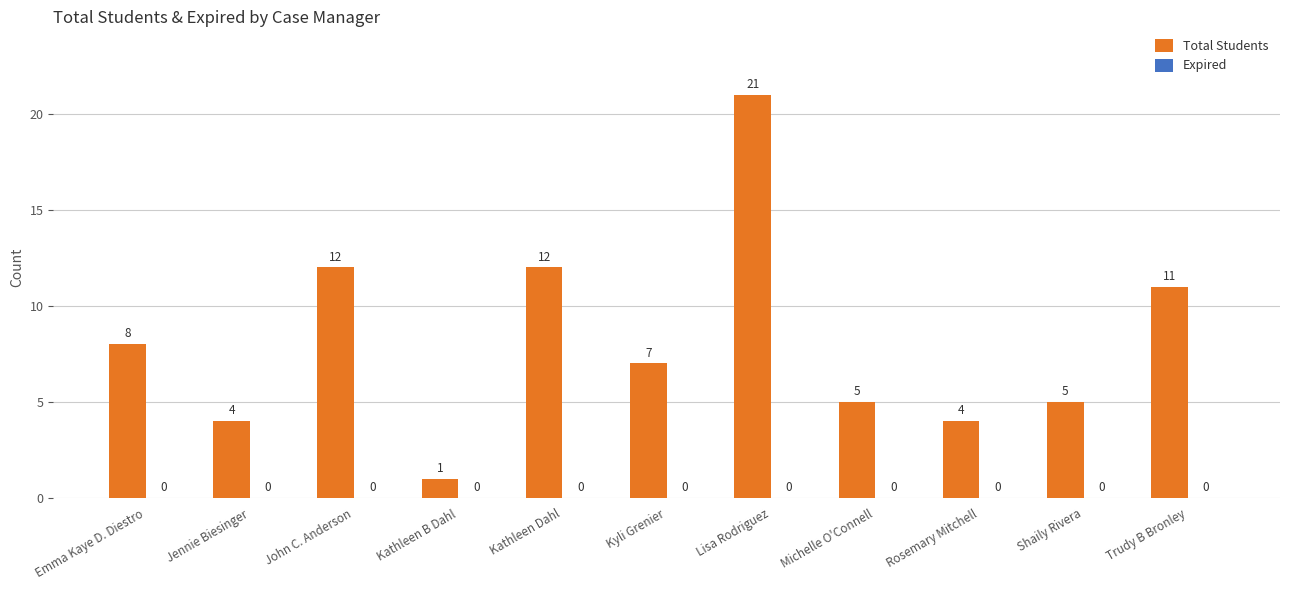

What is the greatest value displayed?

21